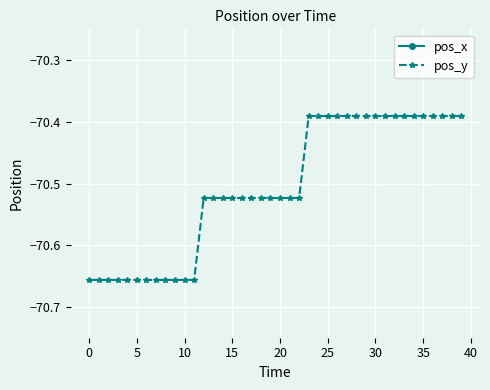

What is the sum of all pos_y values?

-2820.3